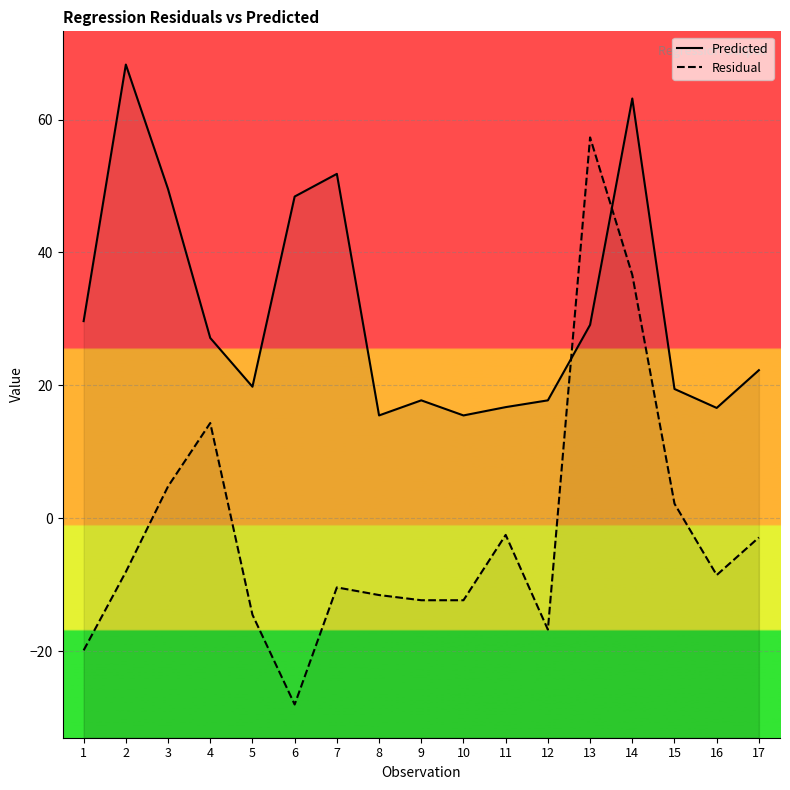

The value of Residual at 11 is -2.5. True or false?

True